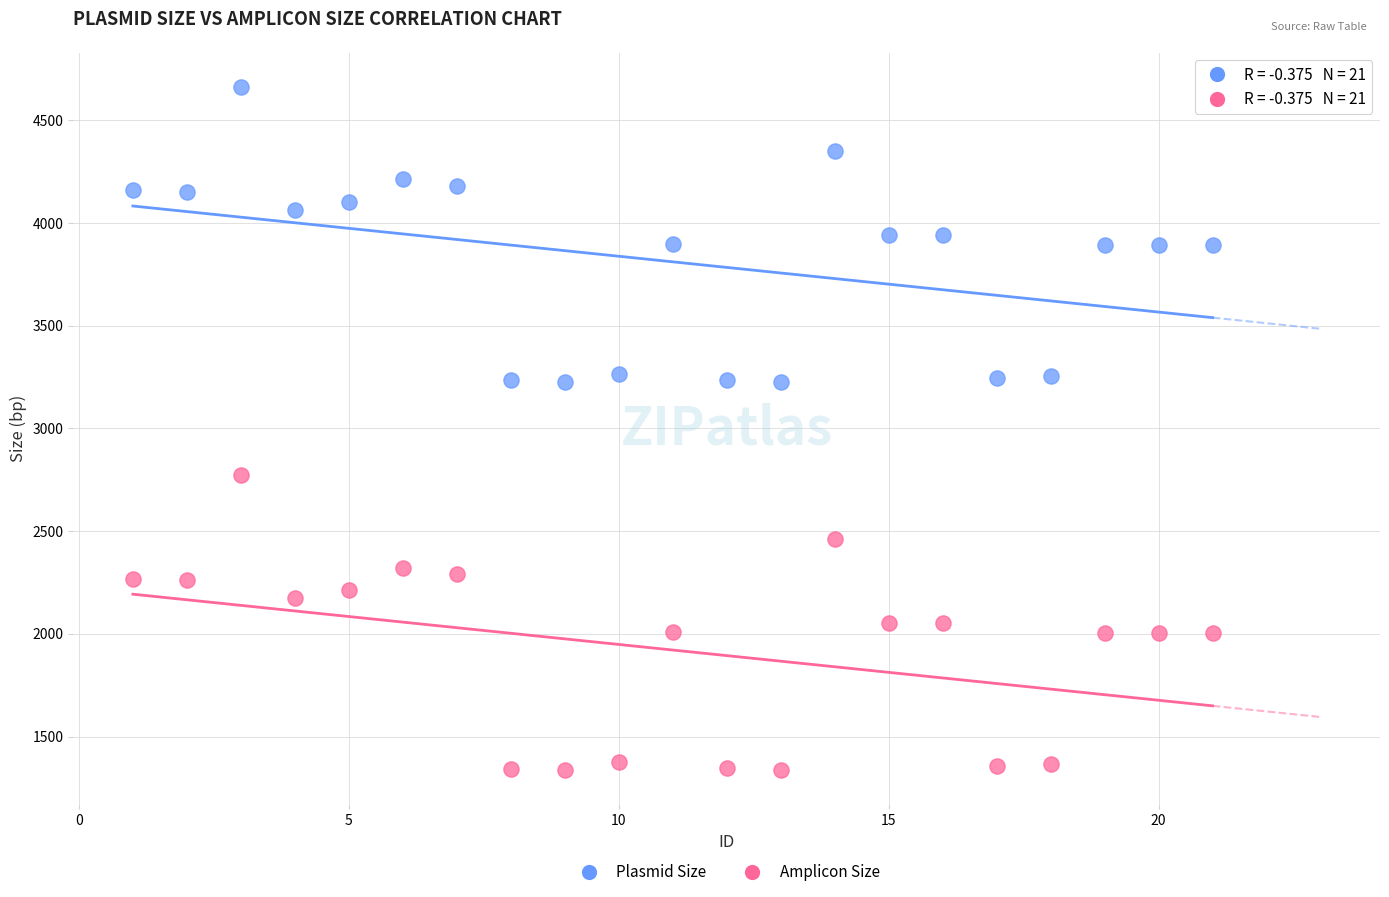

Which series reaches the maximum Y coordinate?

Plasmid Size